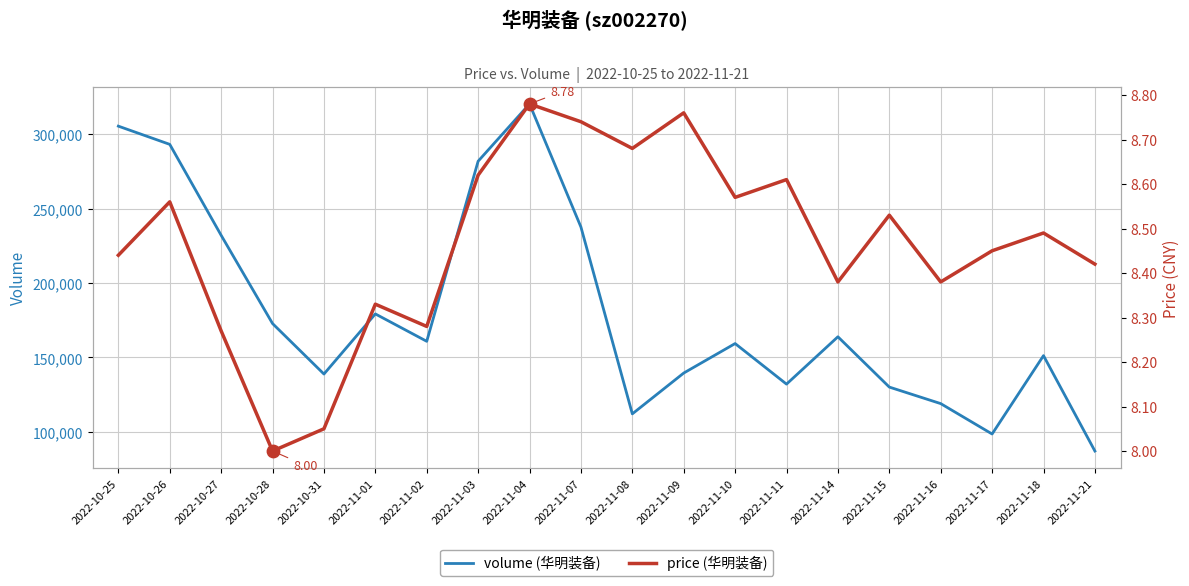

Which series reaches the minimum Y coordinate?

price